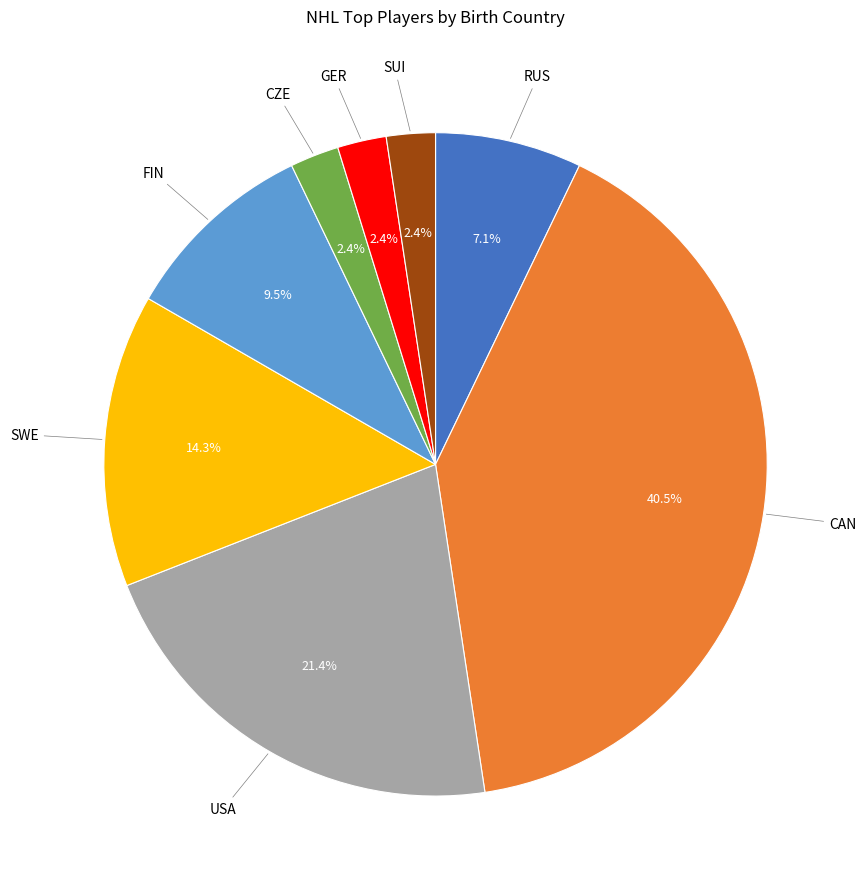

Is there a majority slice in this chart?

No